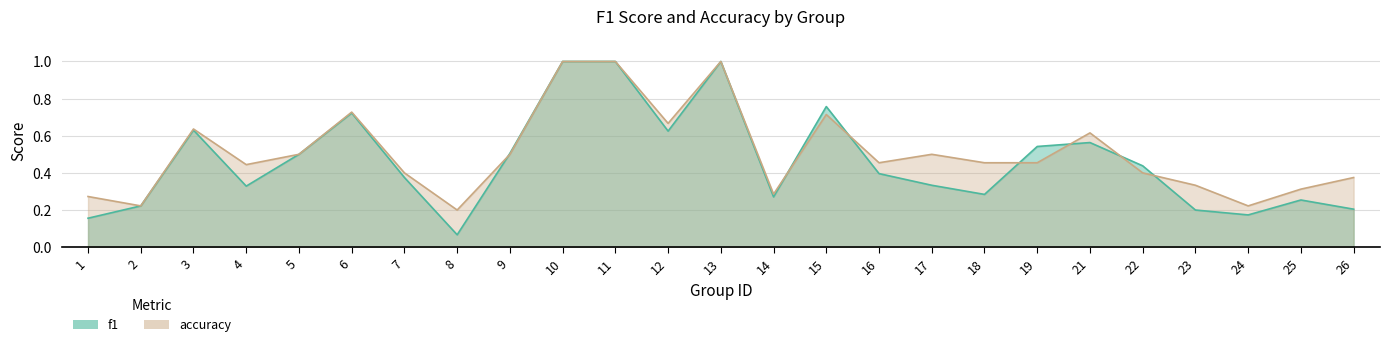

The value of f1 at 23 is 0.3. True or false?

False